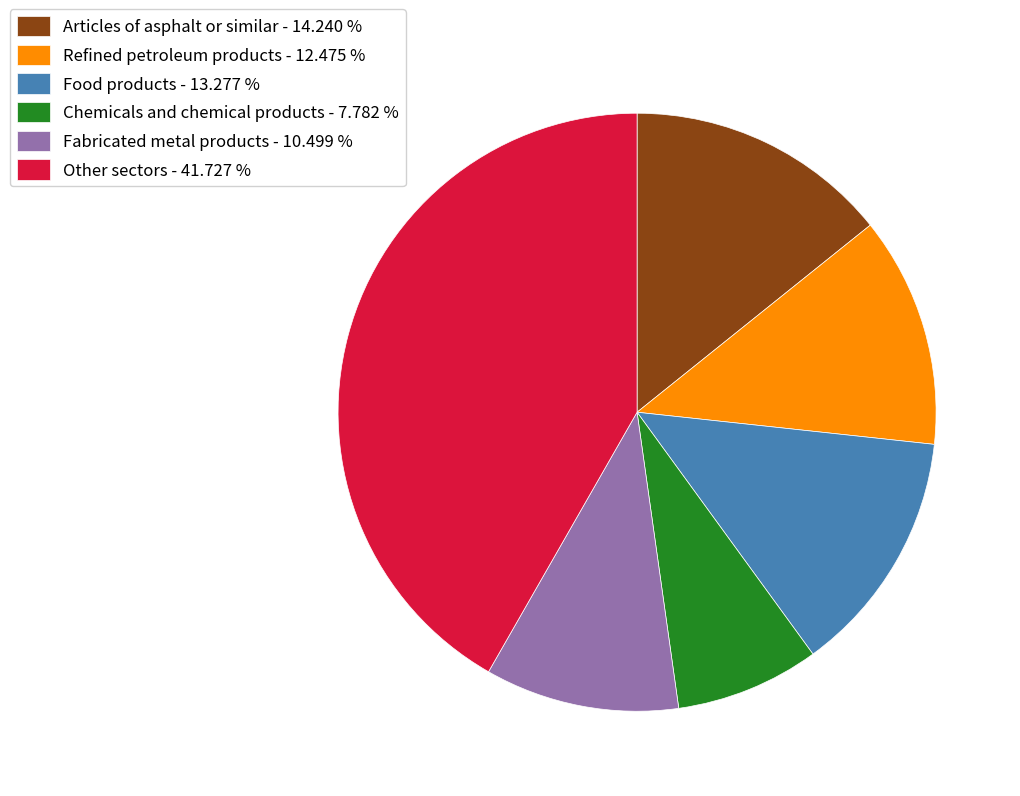

Is there a majority slice in this chart?

No